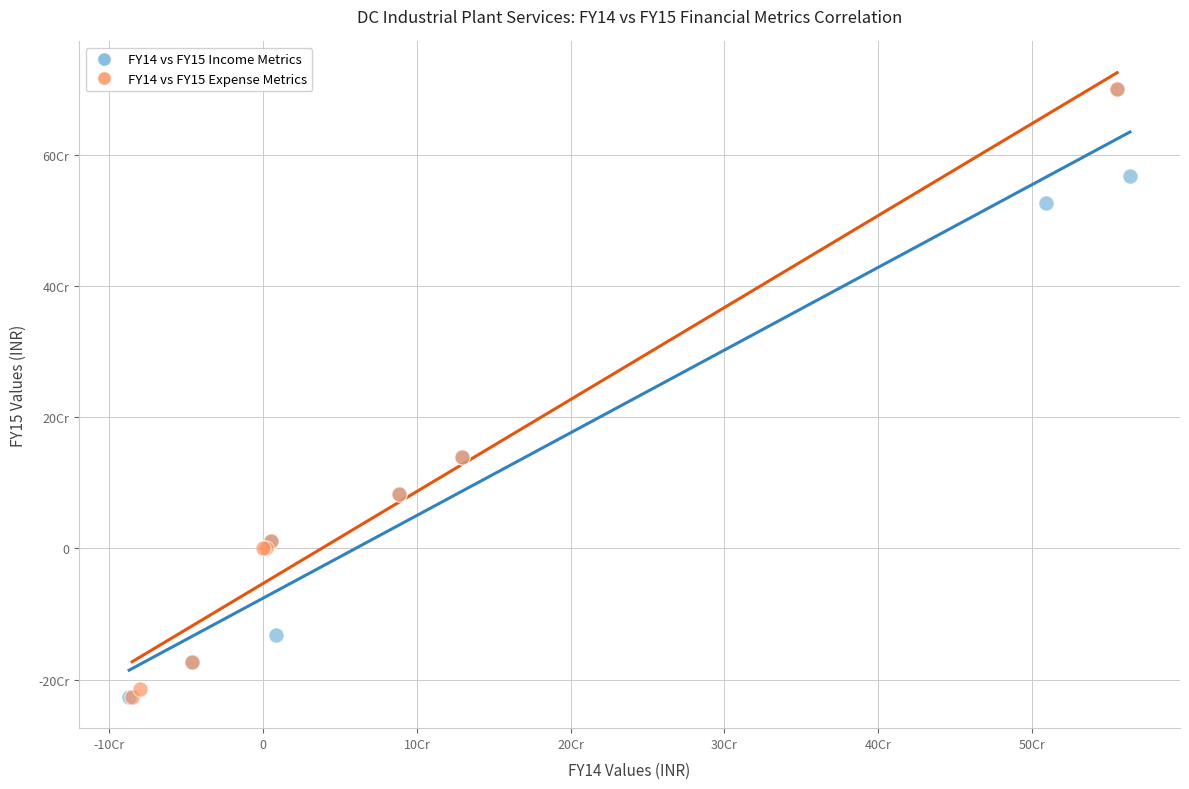

What are all the series names shown in the legend?

FY14 vs FY15 Income Metrics, FY14 vs FY15 Expense Metrics